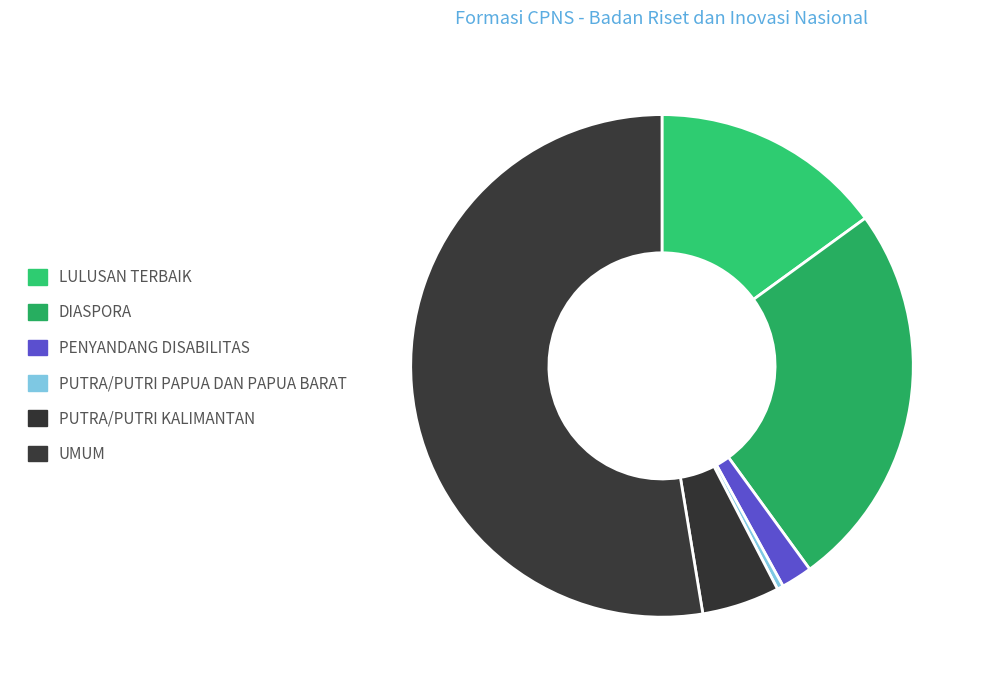

What is the largest slice in the pie chart?

UMUM